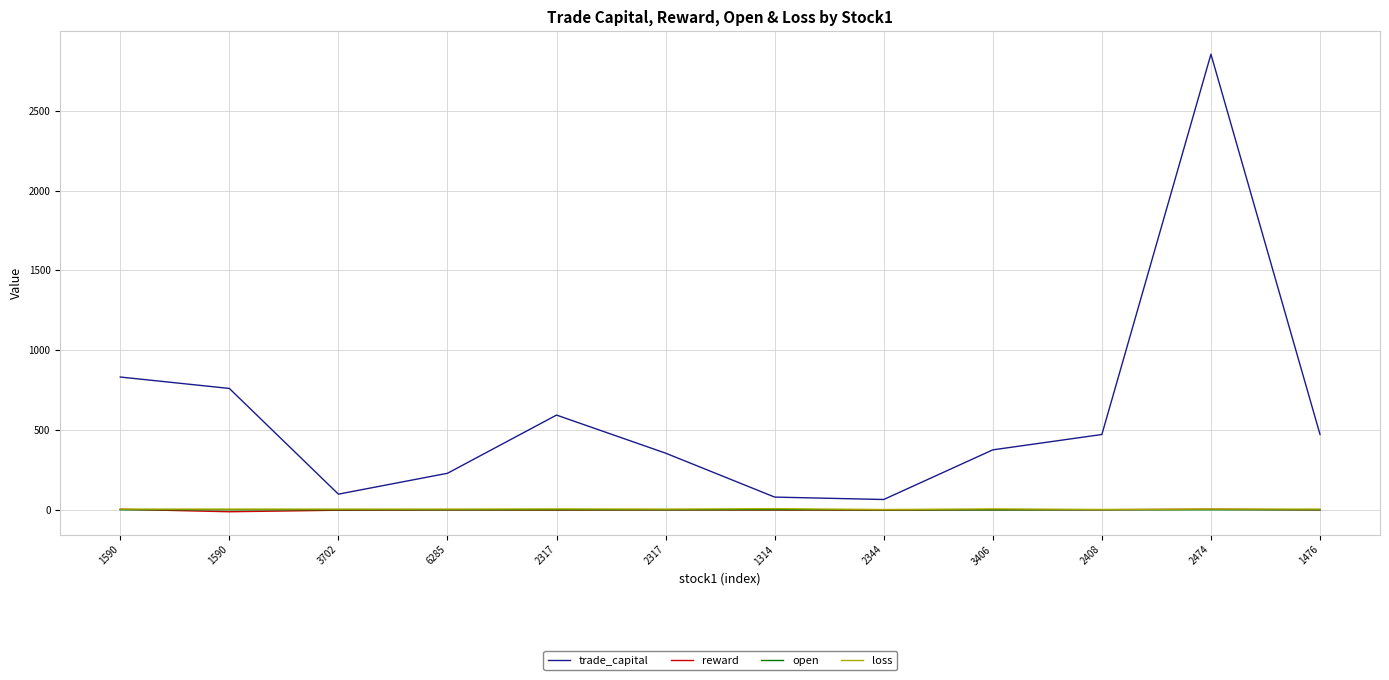

The value of open at 3702 is 2.1. True or false?

True